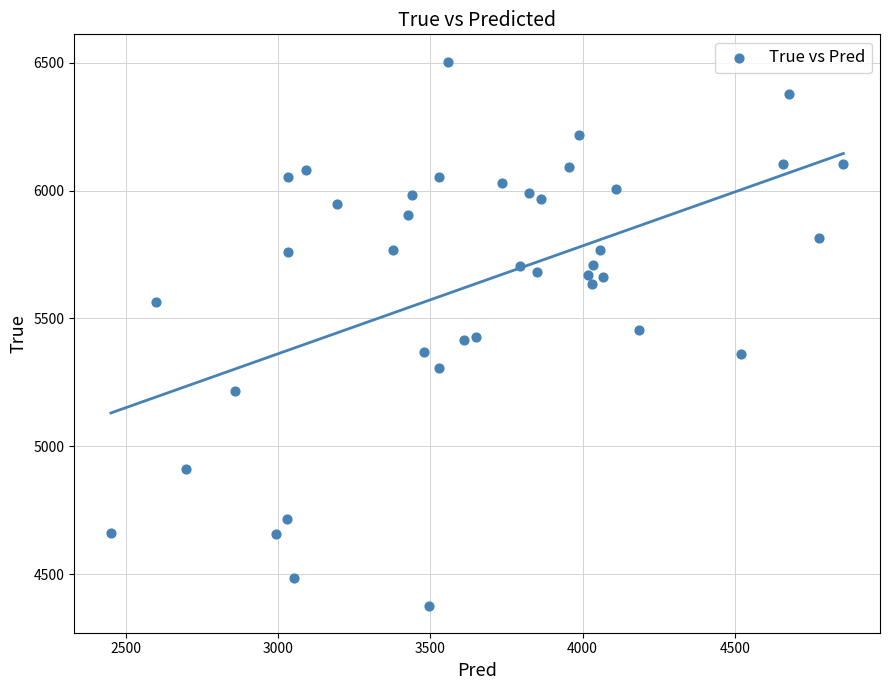

What is the range of Y values (max minus min)?

2128